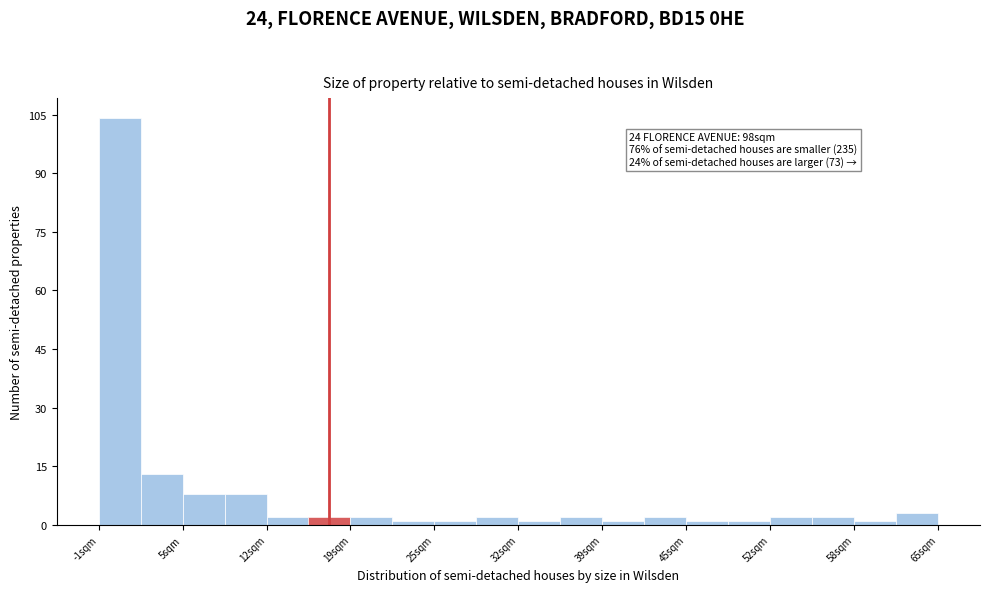

Read against the x-axis, roughly where is the centre of the tallest bar?

0